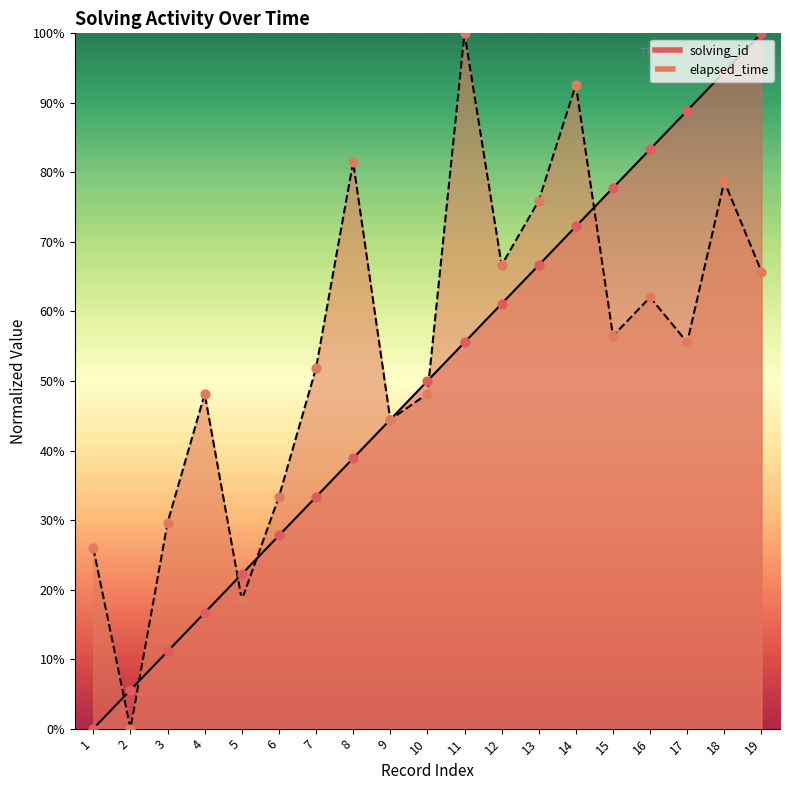

At which category is the sum across all series the highest?

18